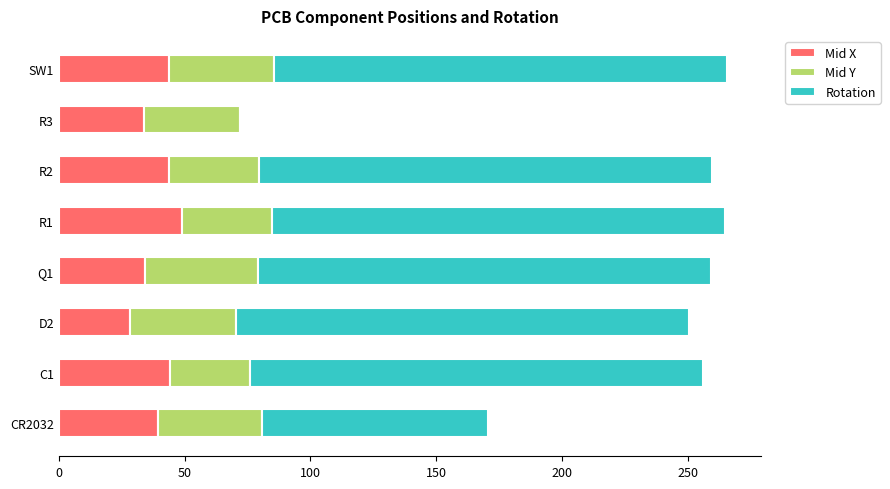

The value of Mid X at SW1 is 43.7. True or false?

True